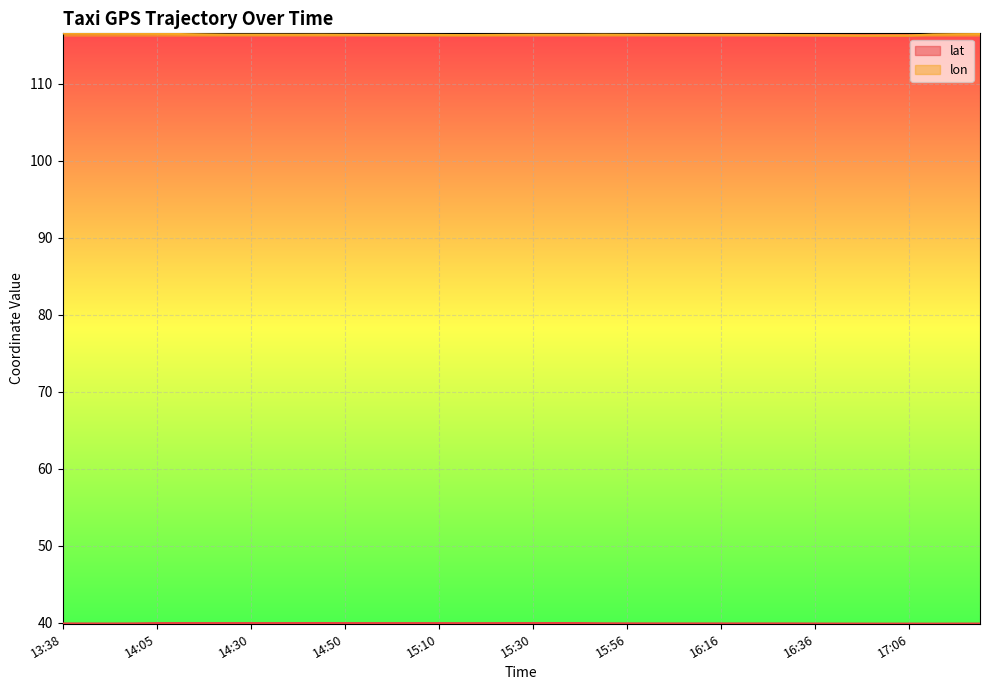

List the series in order of their overall mean, highest first.

lon, lat